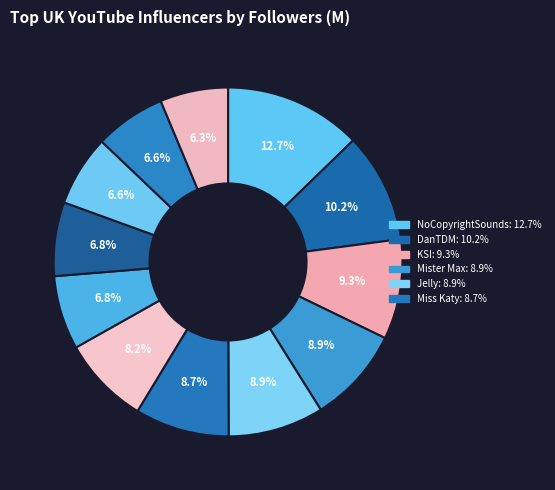

To the nearest percent, what is the difference between the largest and smallest slice percentages?

6%